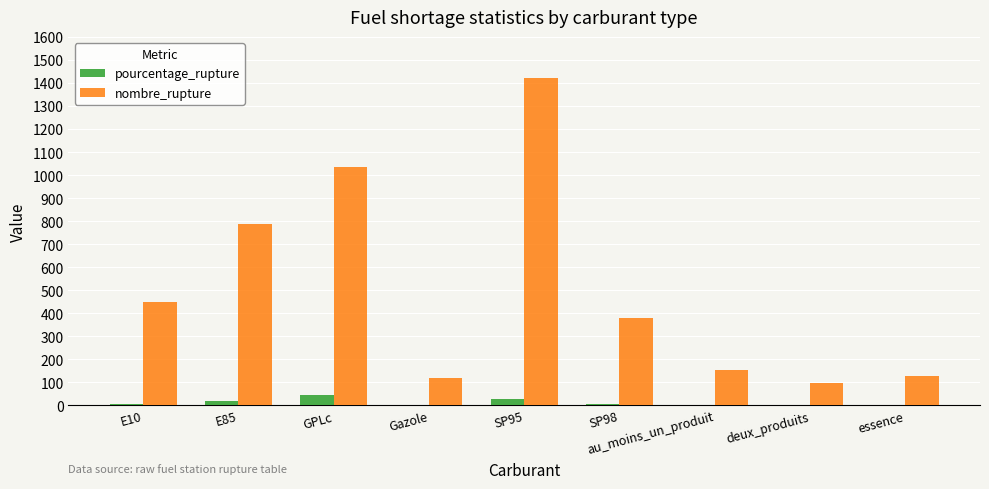

At which label does pourcentage_rupture first exceed 4?

E10